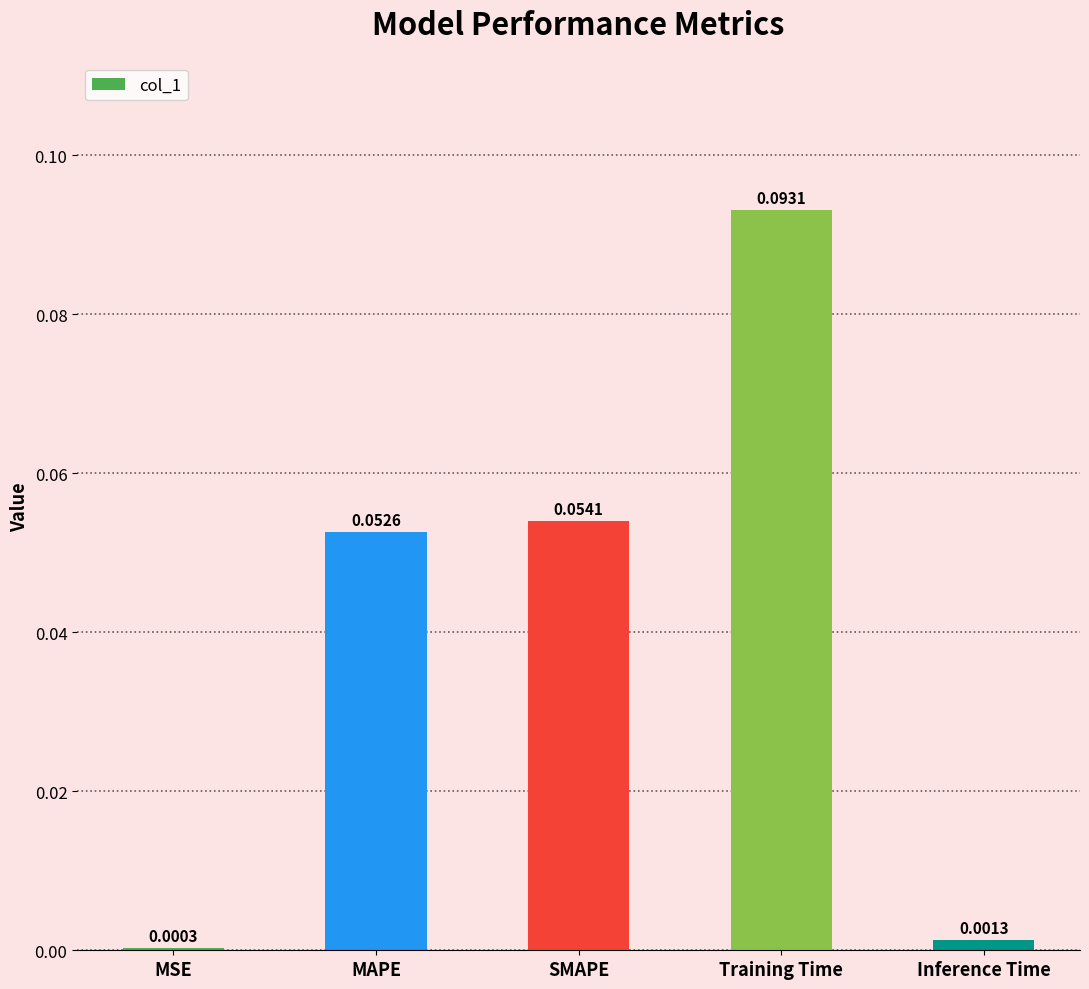

At which label is the value closest to 0?

MSE